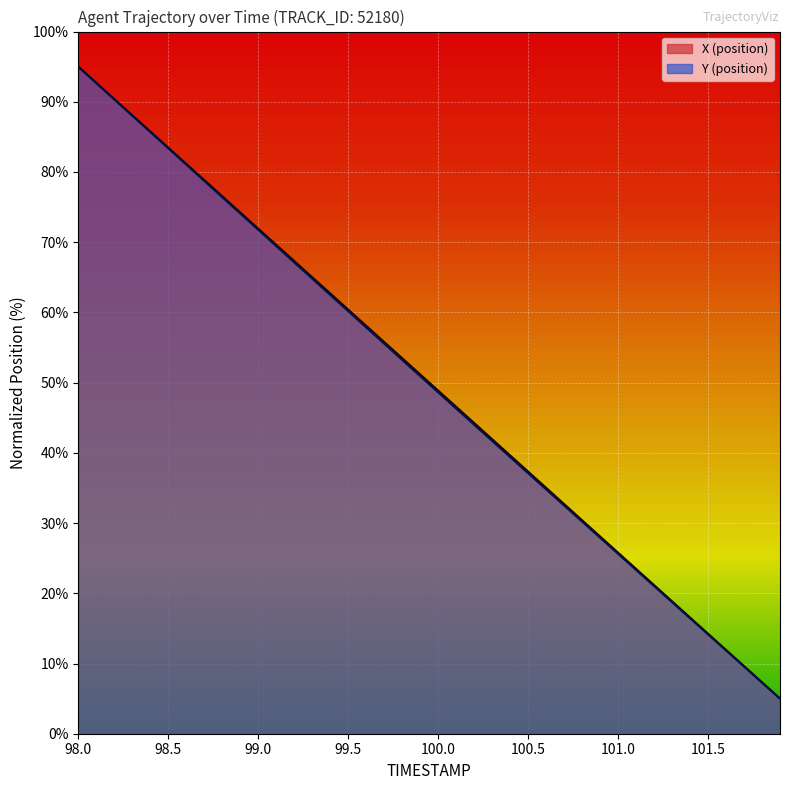

Which series has the largest range (max minus min)?

X